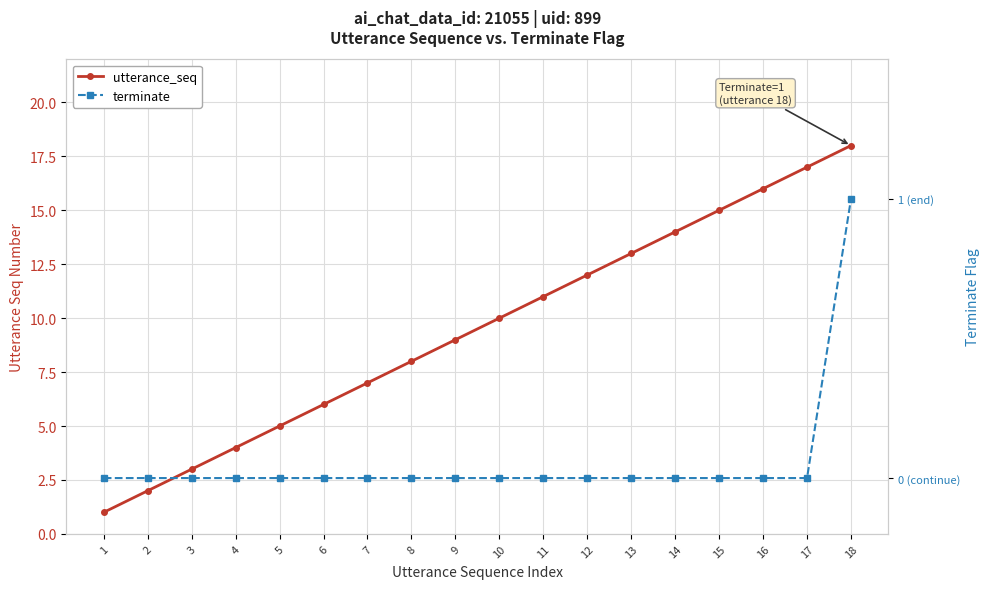

What is the difference between the highest and lowest values at 16?

16